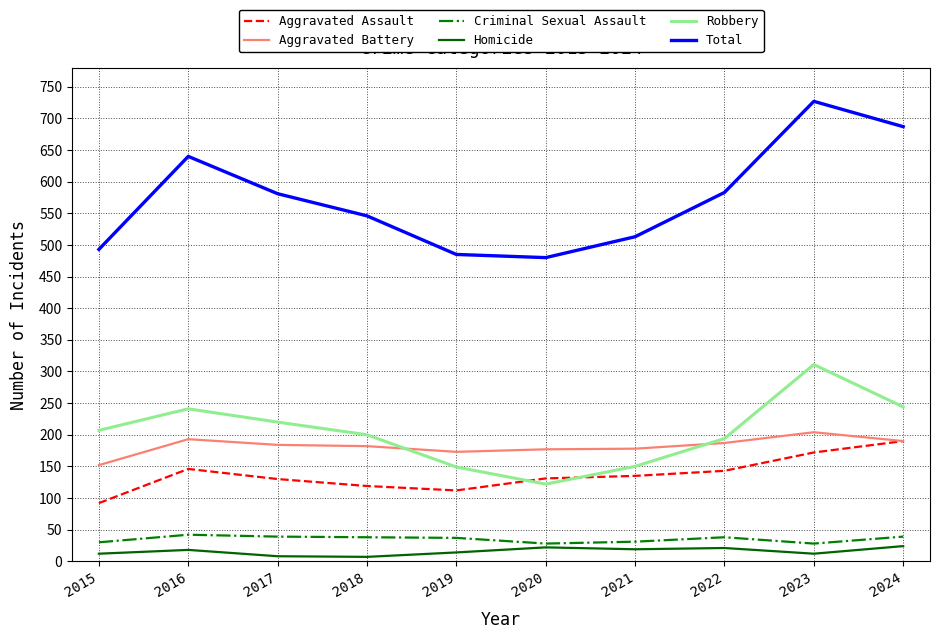

What is the total value across all series at 2016?

1280